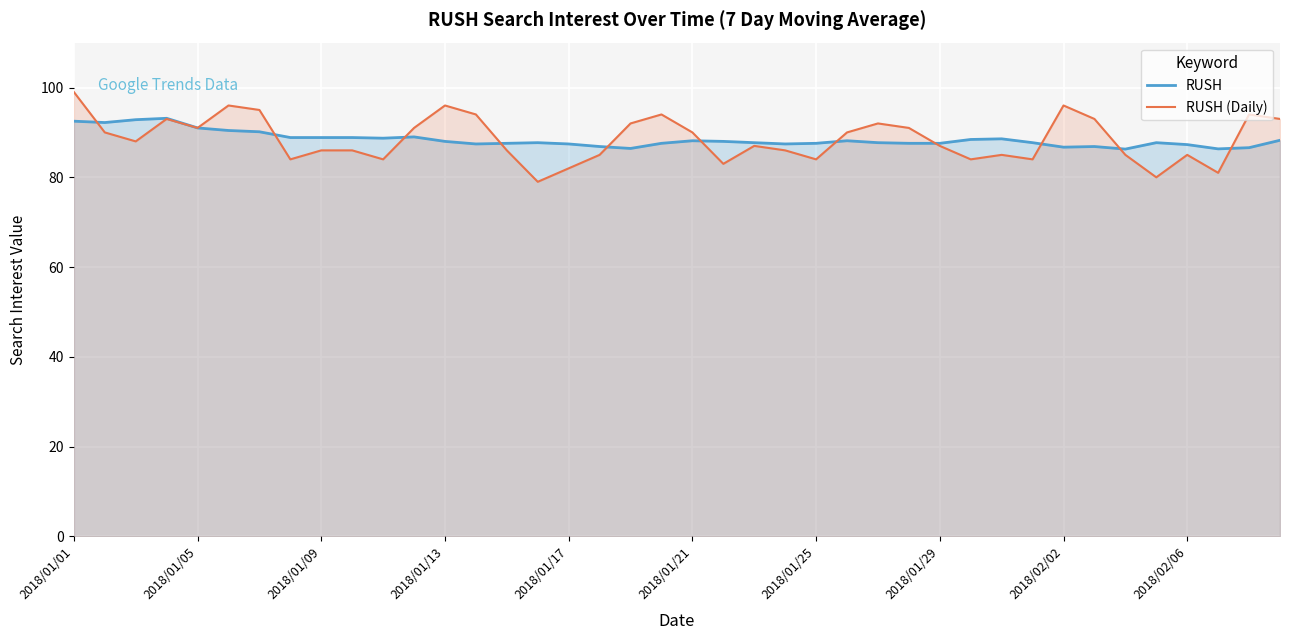

What is the smallest value displayed?

79.0